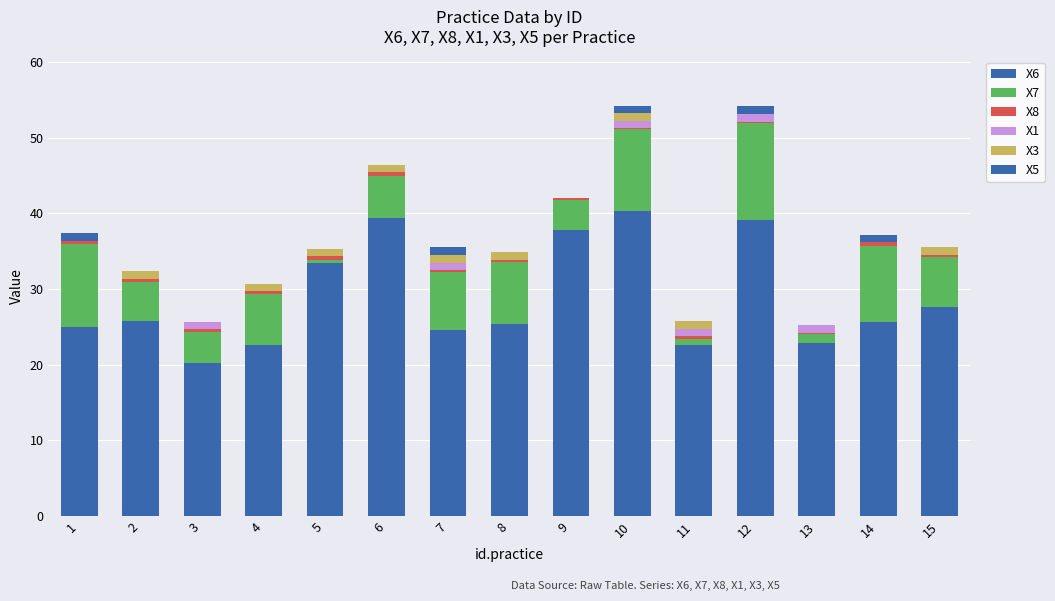

Is it true that X1 equals -0.4 at 2?

False